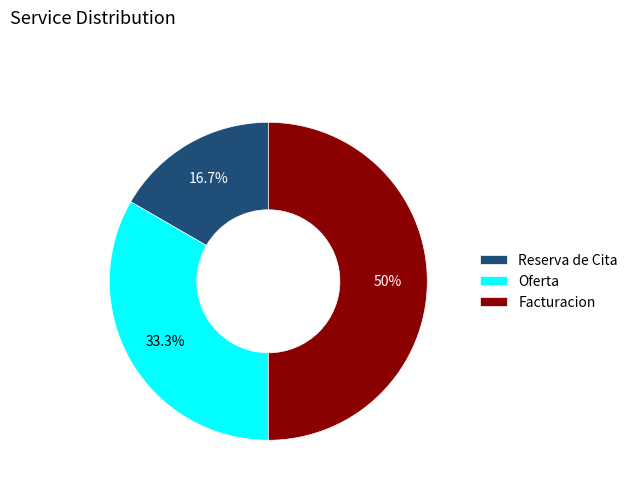

Rank the categories by value from lowest to highest.

Reserva de Cita, Oferta, Facturacion